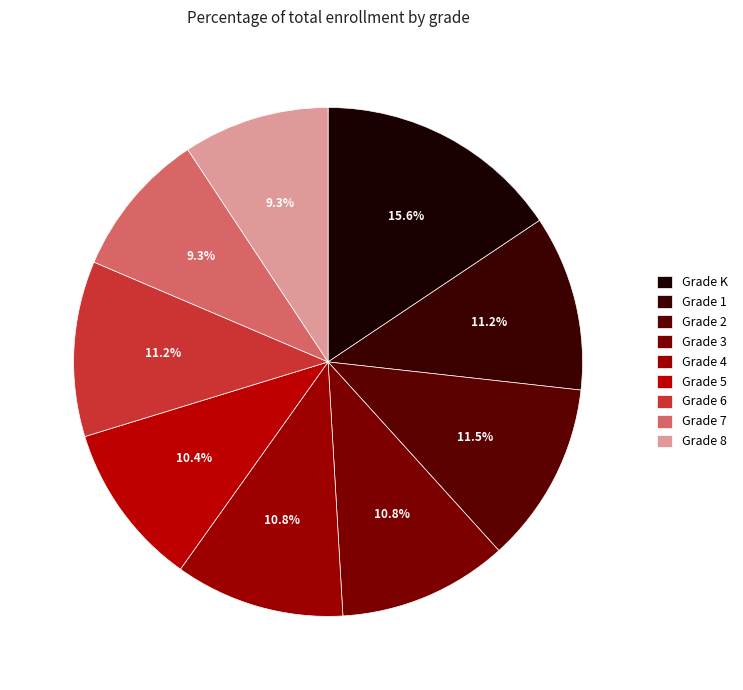

What is the largest slice in the pie chart?

Grade K